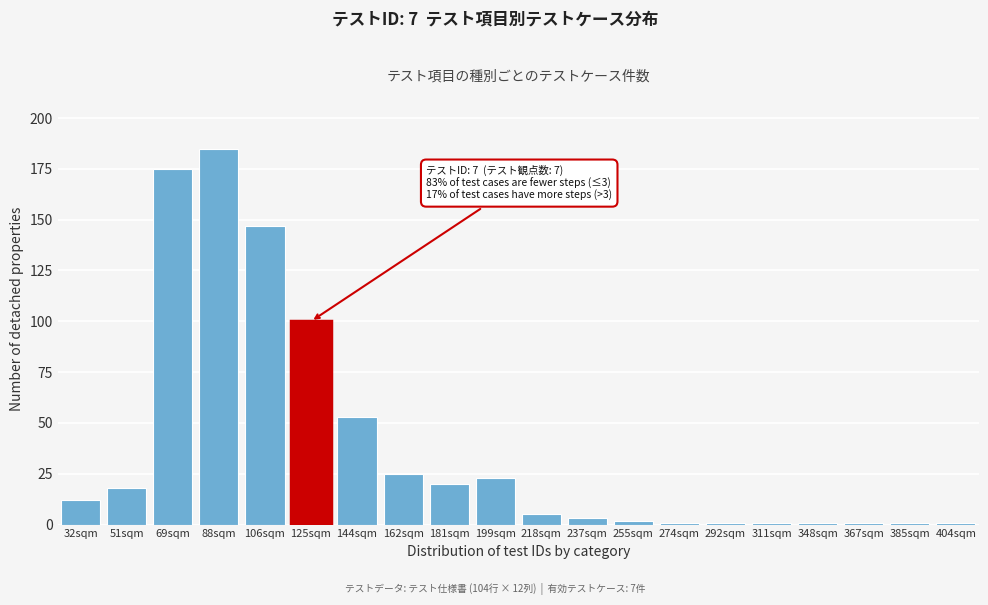

Reading right to left, extract all data points from this chart.

1	1	1	1	1	1	1	2	3	5	23	20	25	53	100	147	185	175	18	12